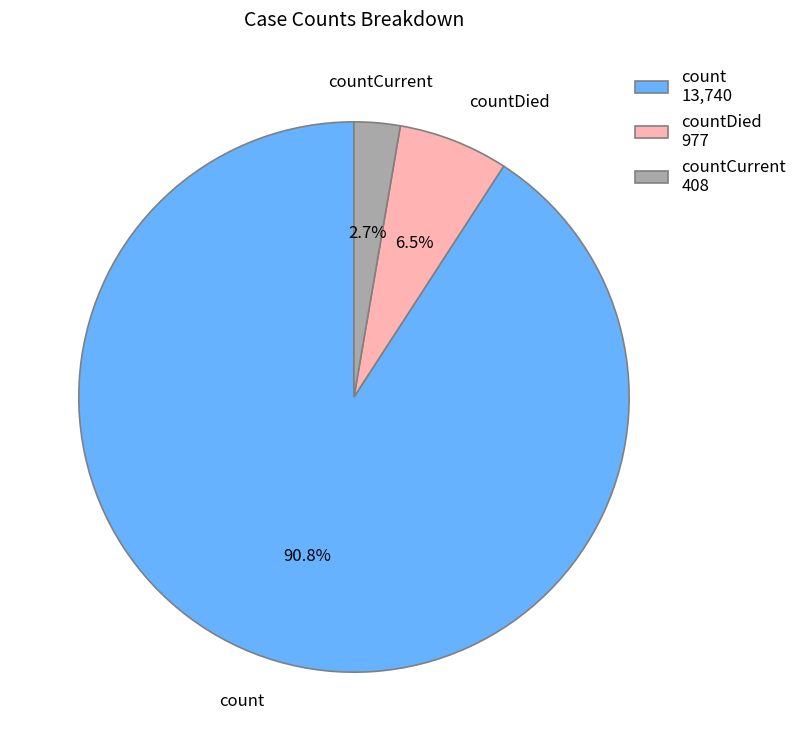

Which slice represents more than half of the pie?

count 13,740